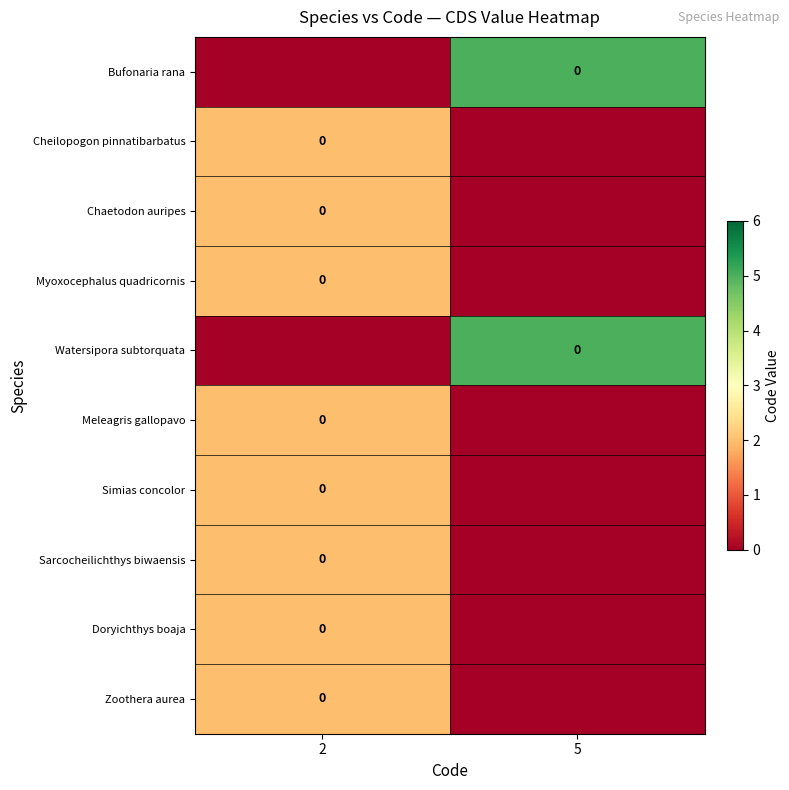

Reading right to left, transcribe all the data shown in this chart.

row_0: 5	0
row_1: 0	2
row_2: 0	2
row_3: 0	2
row_4: 5	0
row_5: 0	2
row_6: 0	2
row_7: 0	2
row_8: 0	2
row_9: 0	2